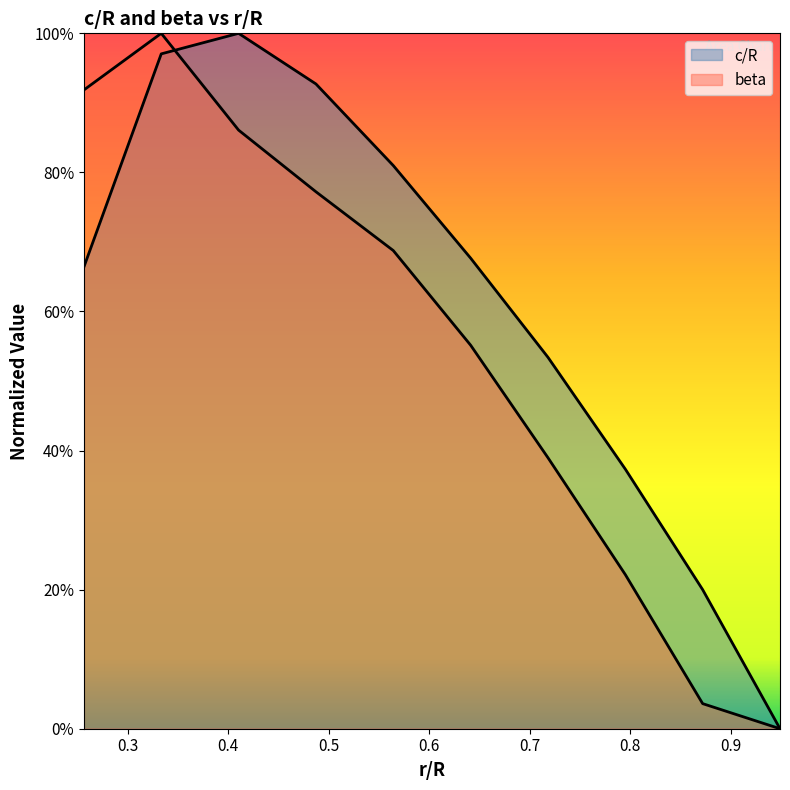

Which series ends up on top after the final intersection of beta and c/R?

c/R